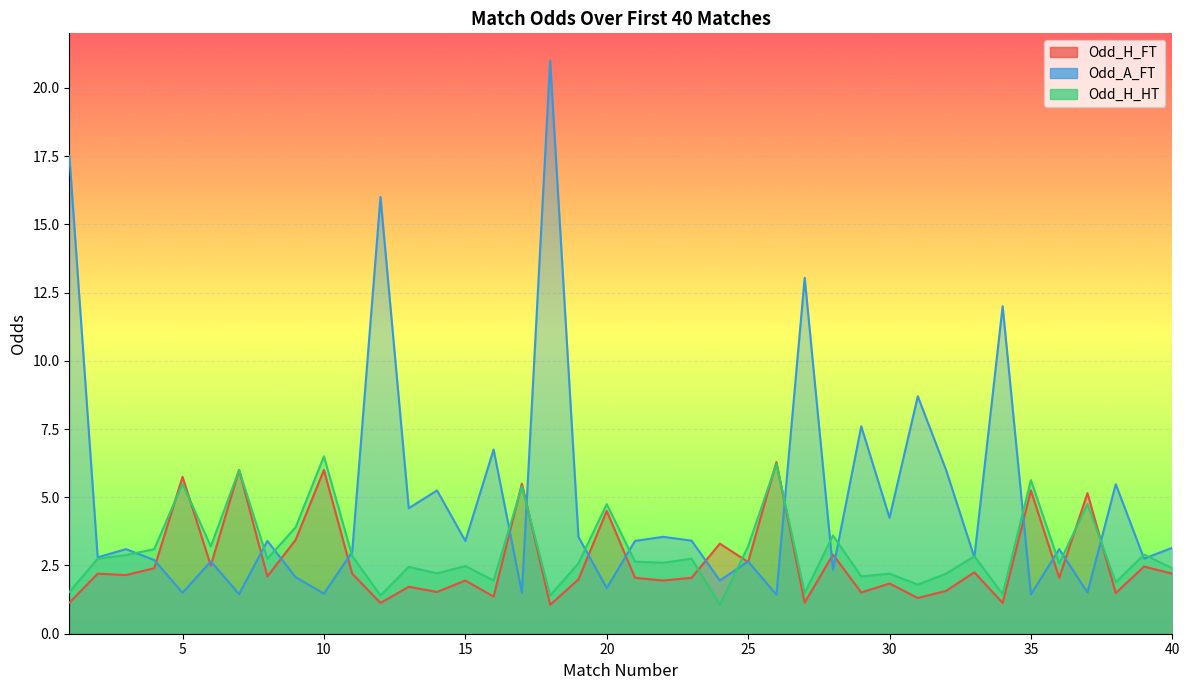

True or false: Odd_A_FT and Odd_H_FT intersect in this chart.

True